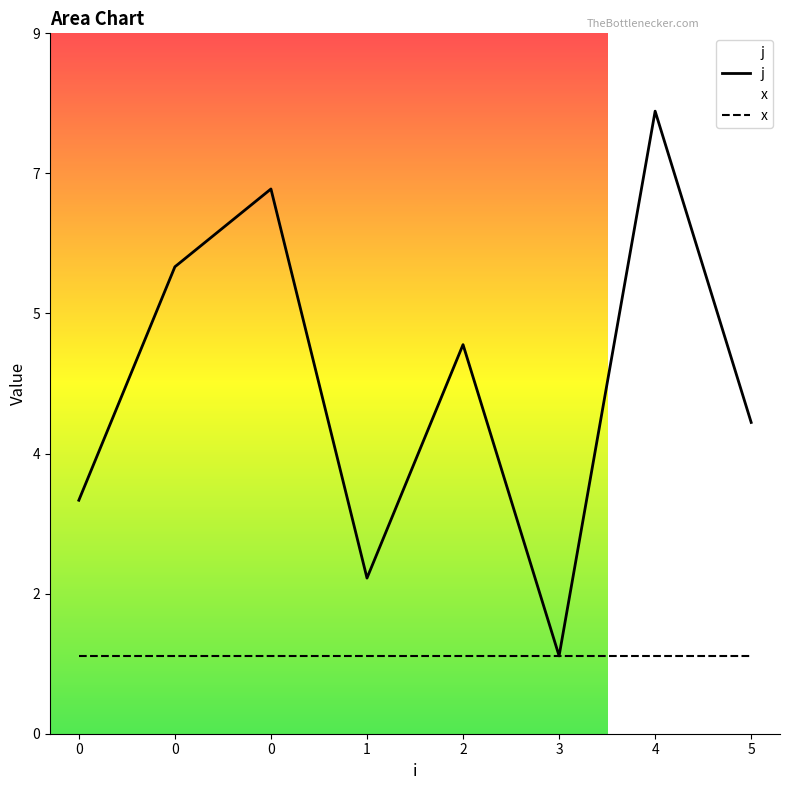

Does the chart display data point markers on the line(s)?

No